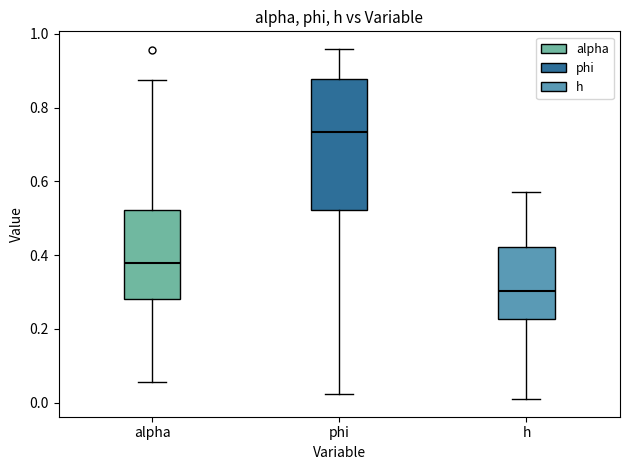

Comparing the boxes themselves (not the whiskers), which one is the tallest?

phi